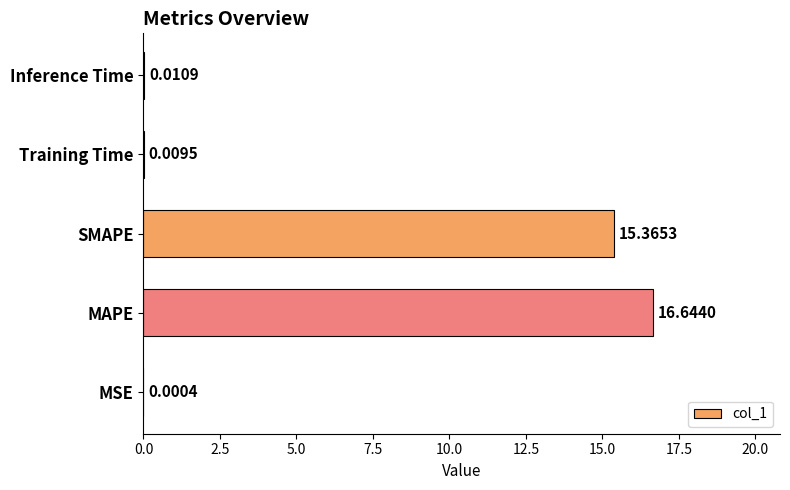

Where is the data nearest to the value 8?

SMAPE